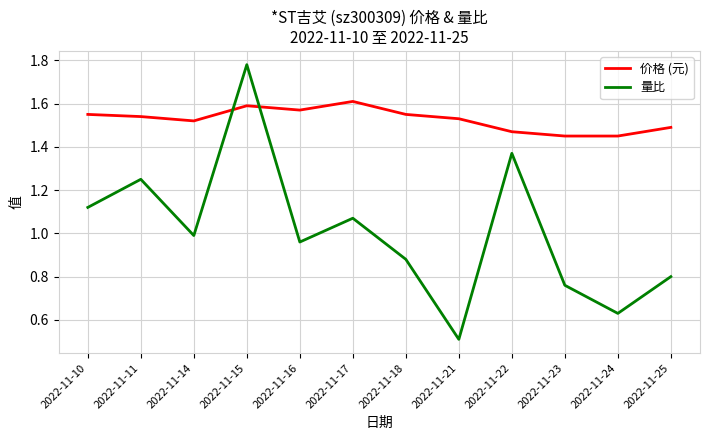

What is the difference between the second highest and second lowest values in the 价格 (元) series?

0.1